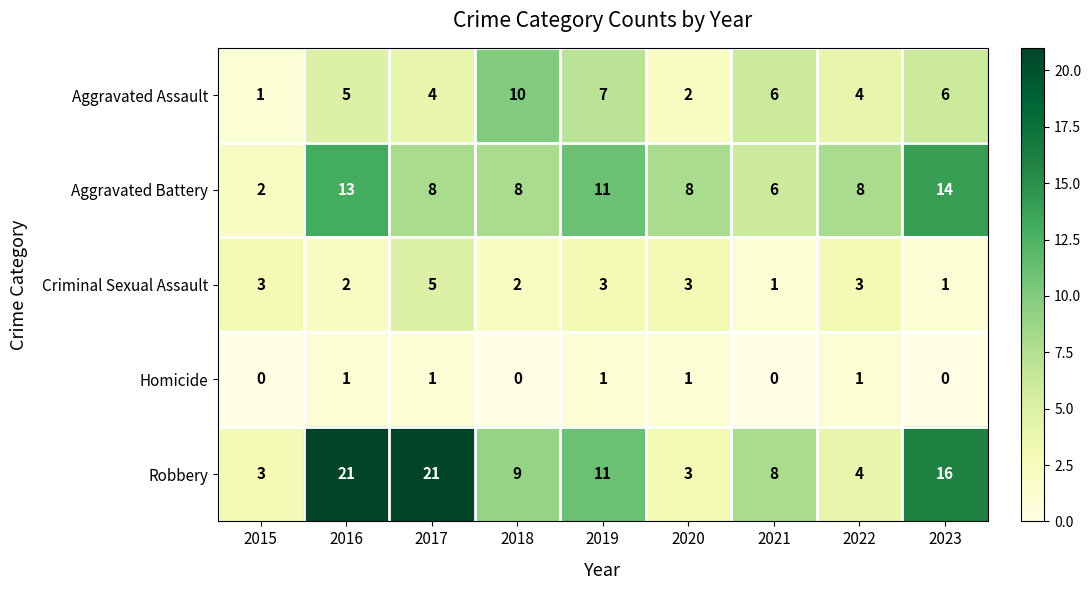

At how many categories does at least one series exceed 13?

3